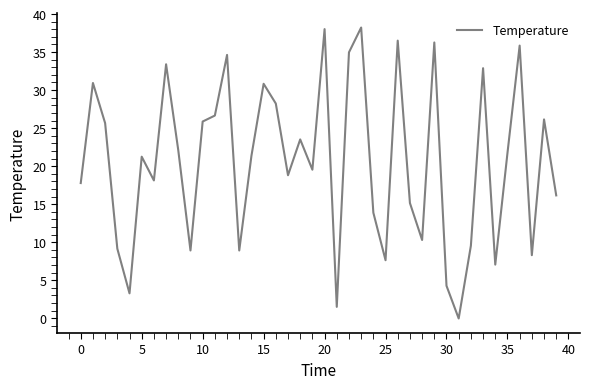

What is the difference between the maximum and minimum values?

38.3